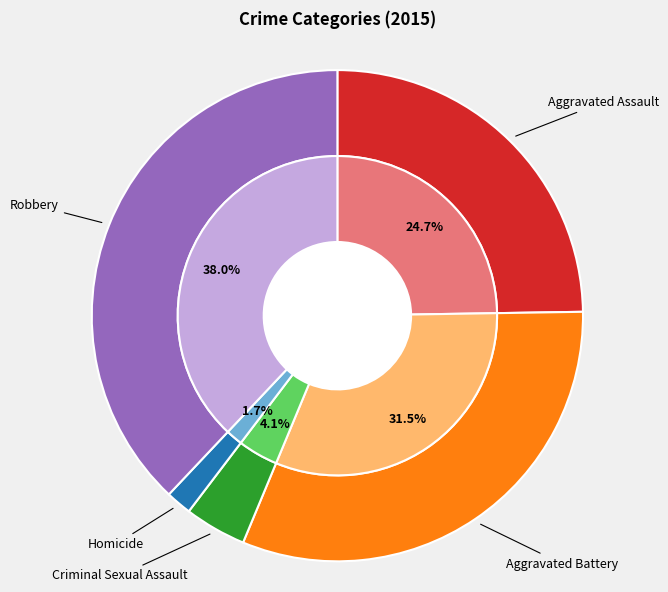

To the nearest percent, what is the difference between the Homicide and Robbery slice percentages?

36%